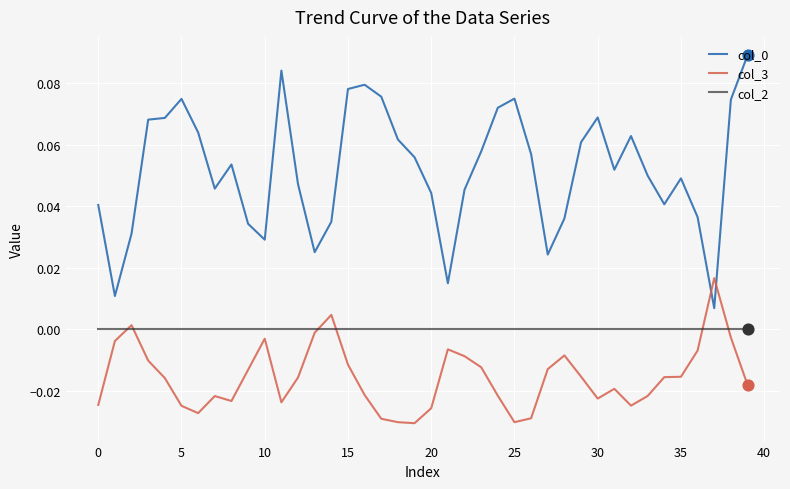

Is this an area chart (filled region under the line)?

No